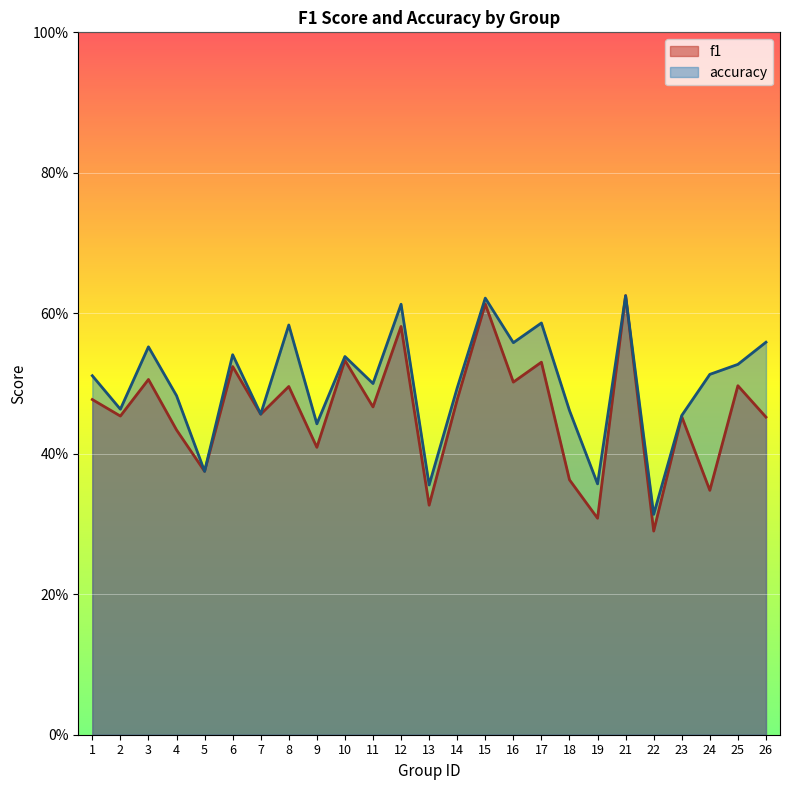

At which category does accuracy reach its first local peak?

3